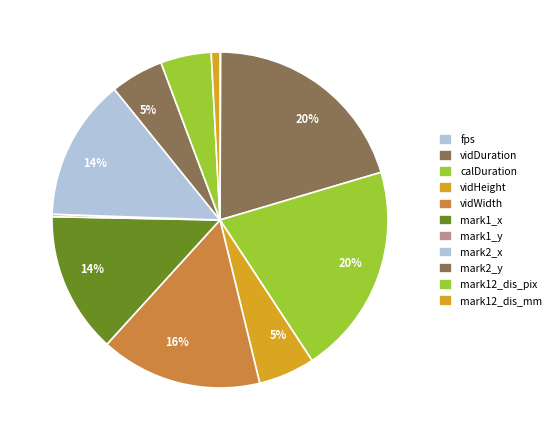

Is there any slice that represents more than half of the pie?

No